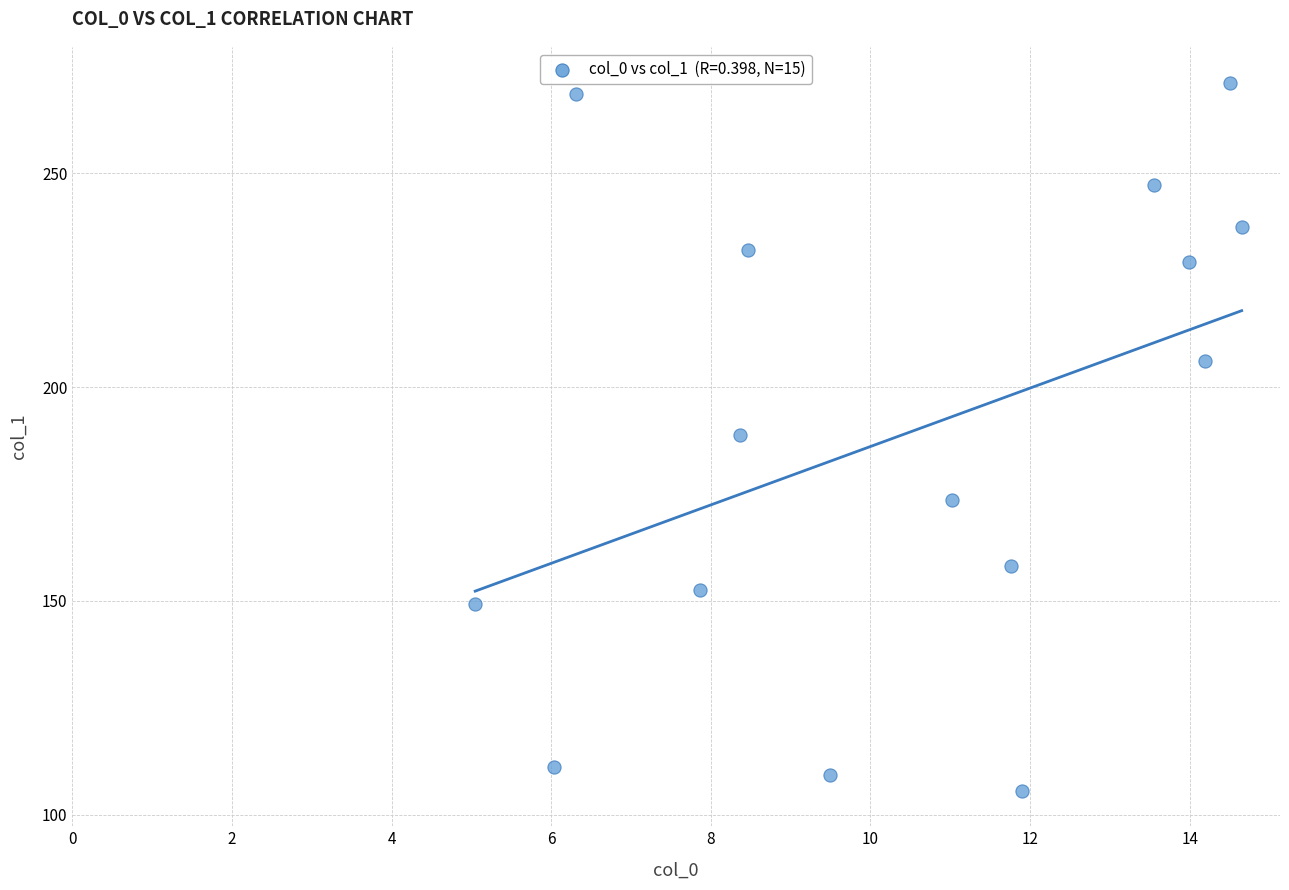

What is the range of X values (max minus min)?

9.6